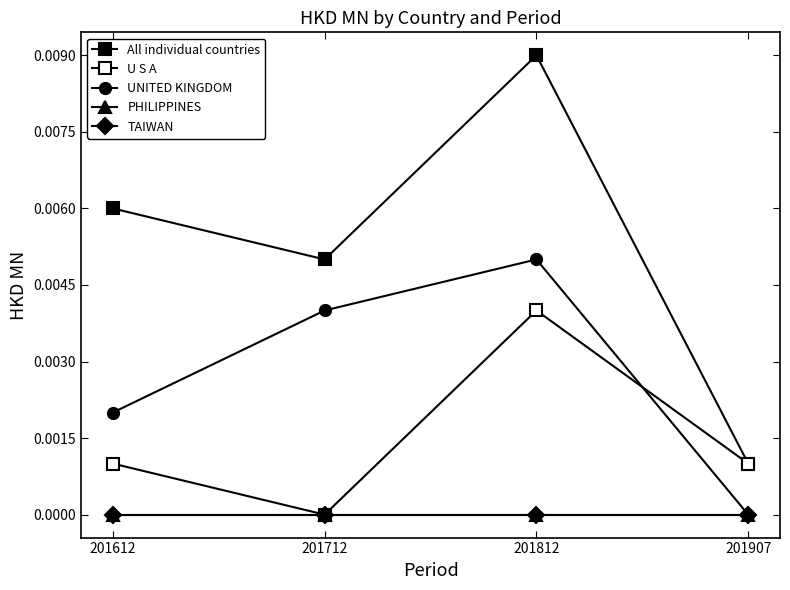

At how many categories does at least one series exceed 0?

4